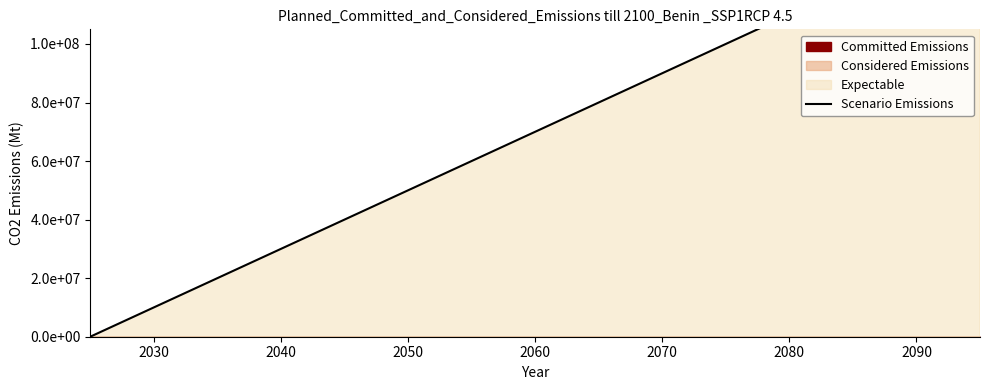

True or false: there are more than 0 points higher than both neighbors.

False